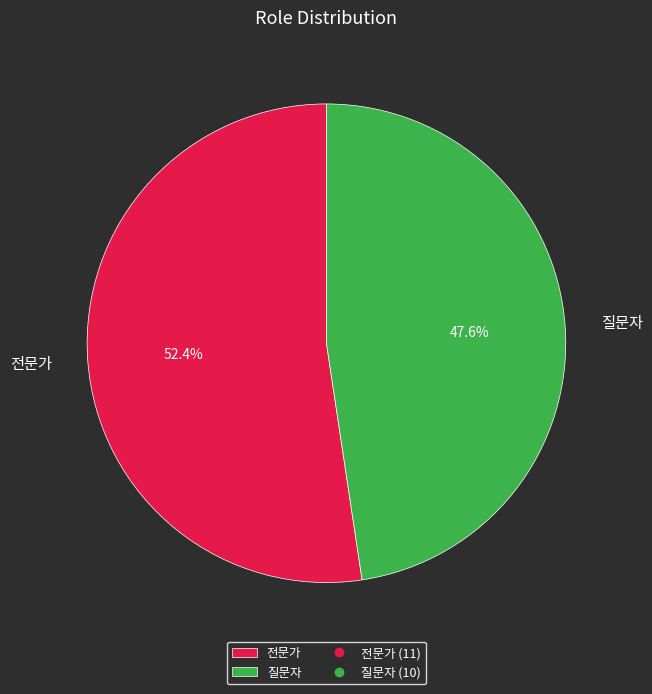

Combined, do 질문자 and 전문가 account for over 50%?

Yes